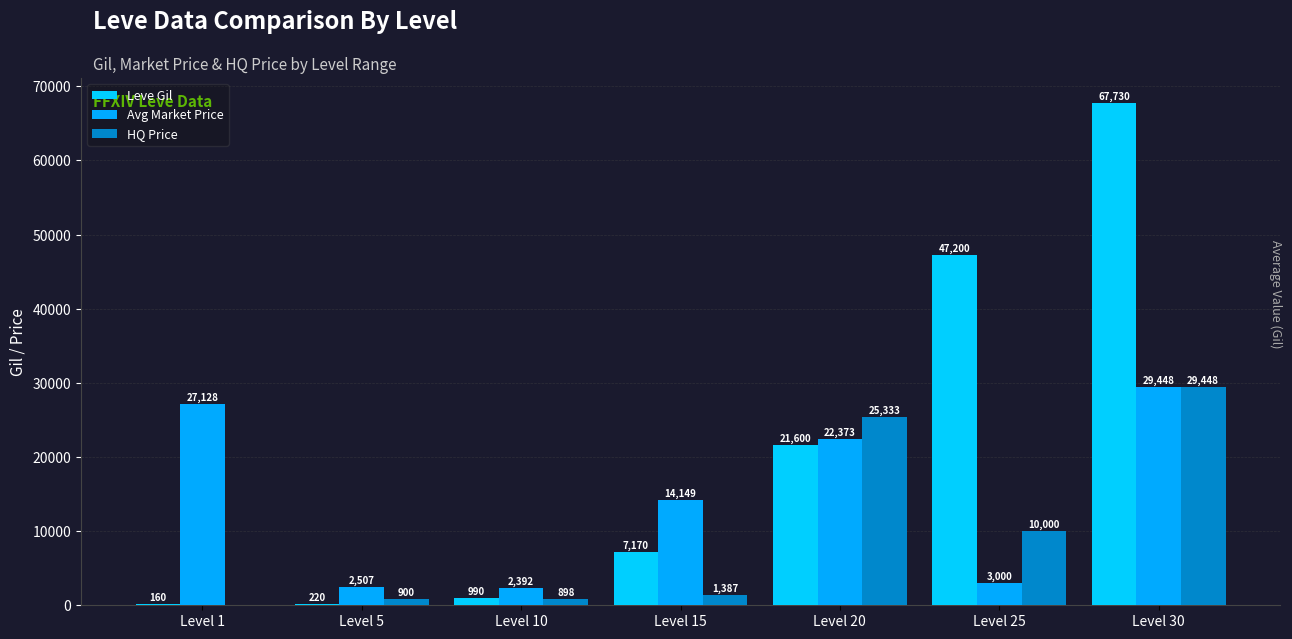

At how many categories does at least one series exceed 66461?

1